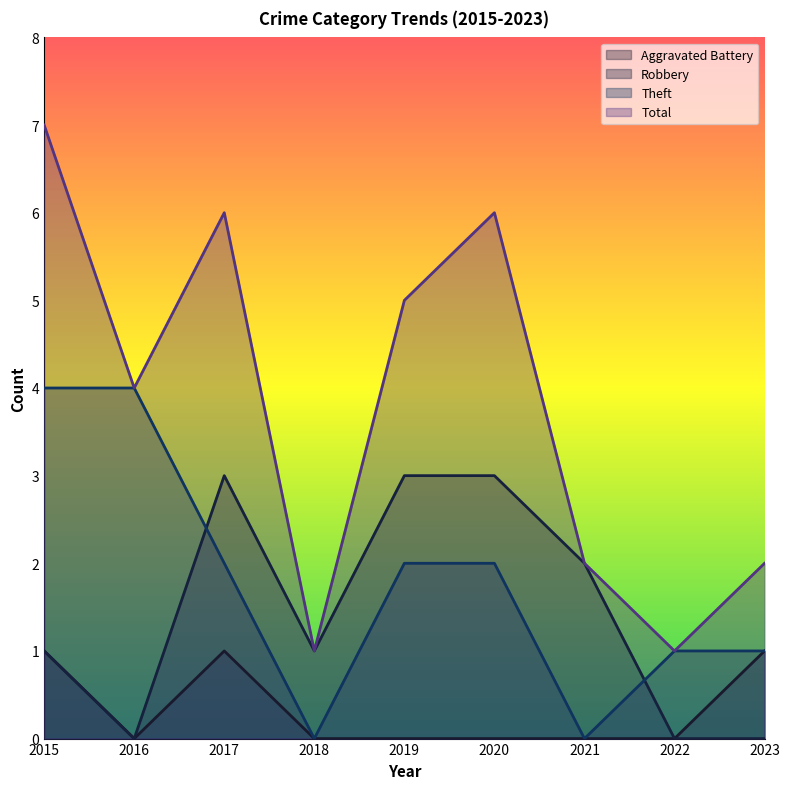

At which category is the sum across all series the highest?

2015